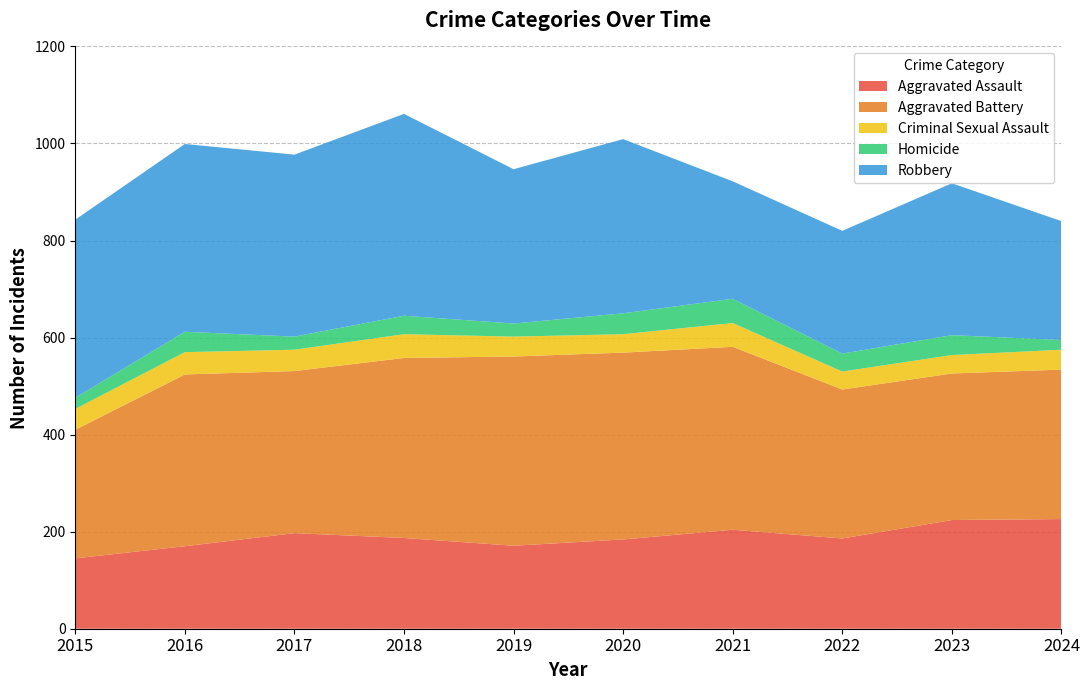

Reading right to left, list all the values displayed in this chart.

Aggravated Assault: 226	224	186	204	184	171	187	197	170	145
Aggravated Battery: 308	302	307	377	385	390	371	334	354	265
Criminal Sexual Assault: 41	38	37	49	38	41	49	44	46	43
Homicide: 20	41	37	50	43	27	38	27	42	23
Robbery: 245	313	253	242	359	318	416	375	387	367